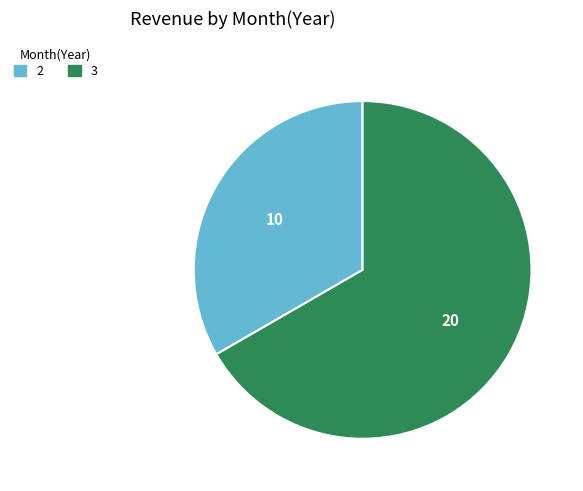

Do 3 and 2 together represent more than half of the pie?

Yes